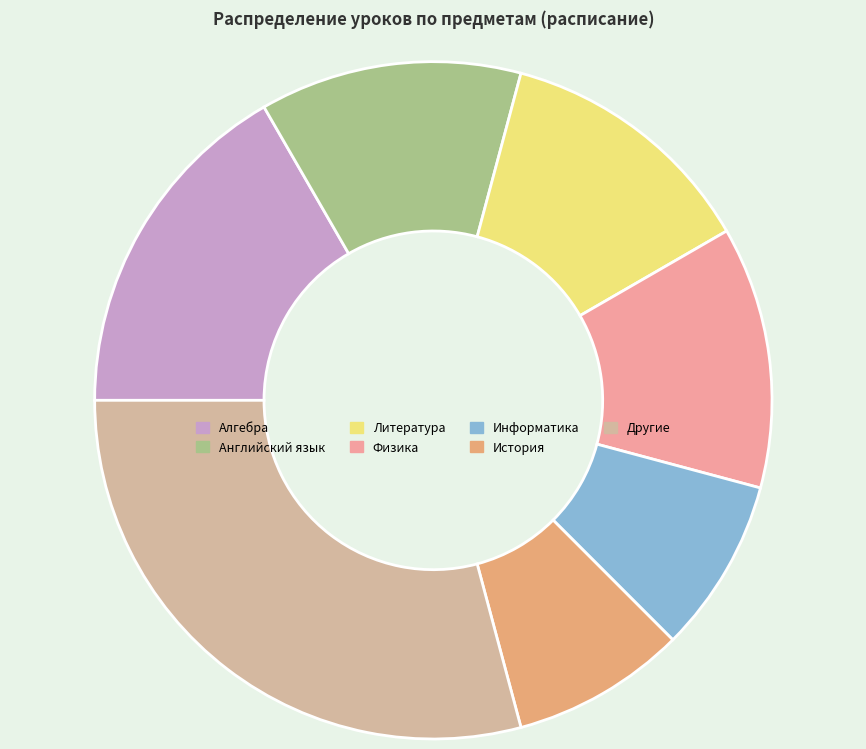

What is the largest slice in the pie chart?

Другие